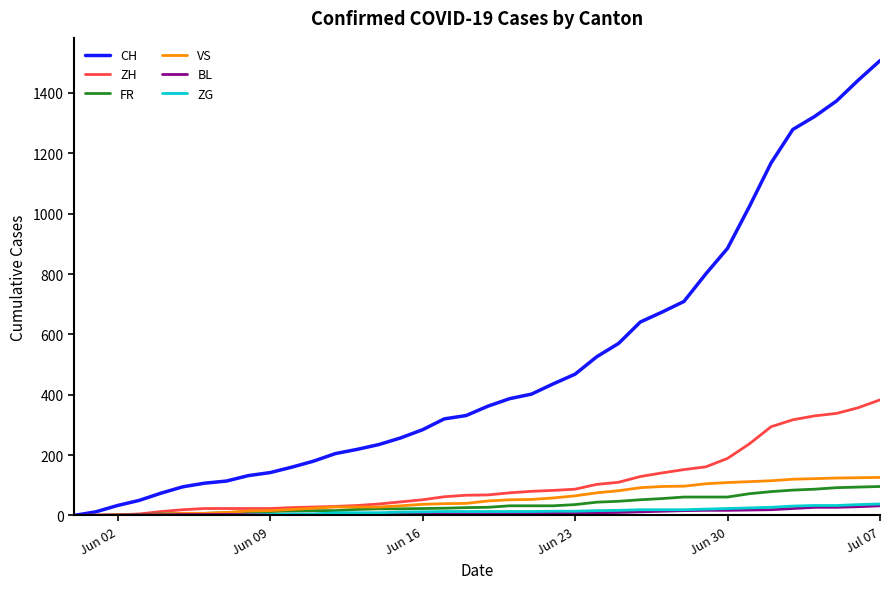

What is the greatest value displayed?

1507